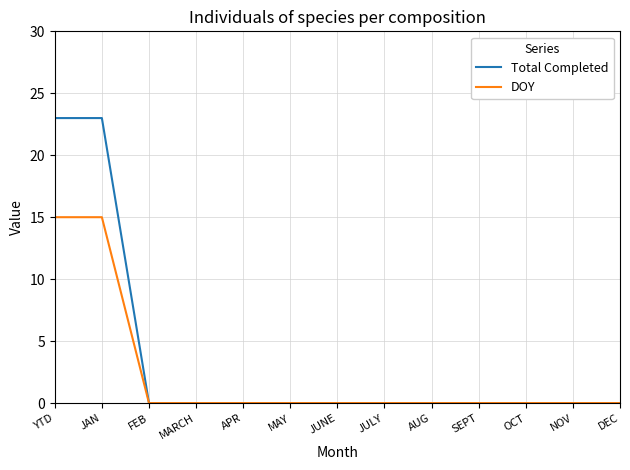

Between YTD and SEPT, which series saw the biggest shift?

Total Completed